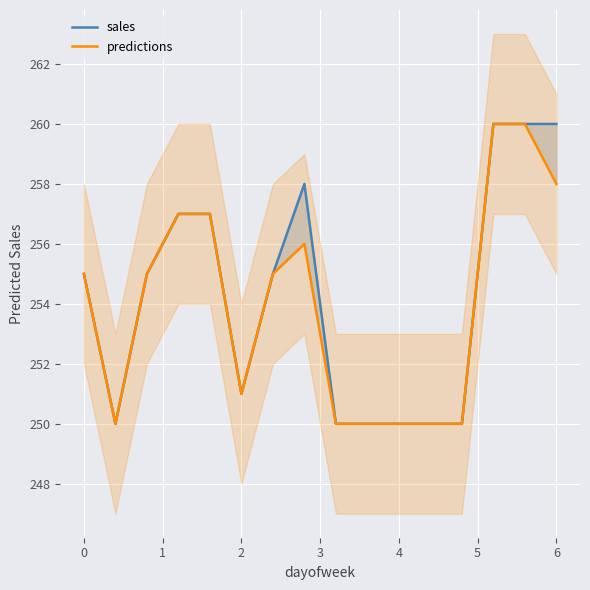

List the series in order of their overall mean, highest first.

sales, predictions